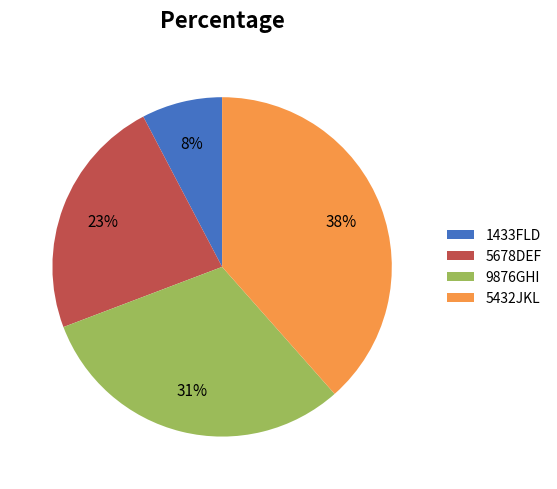

Is the sum of 9876GHI and 5678DEF greater than half?

Yes